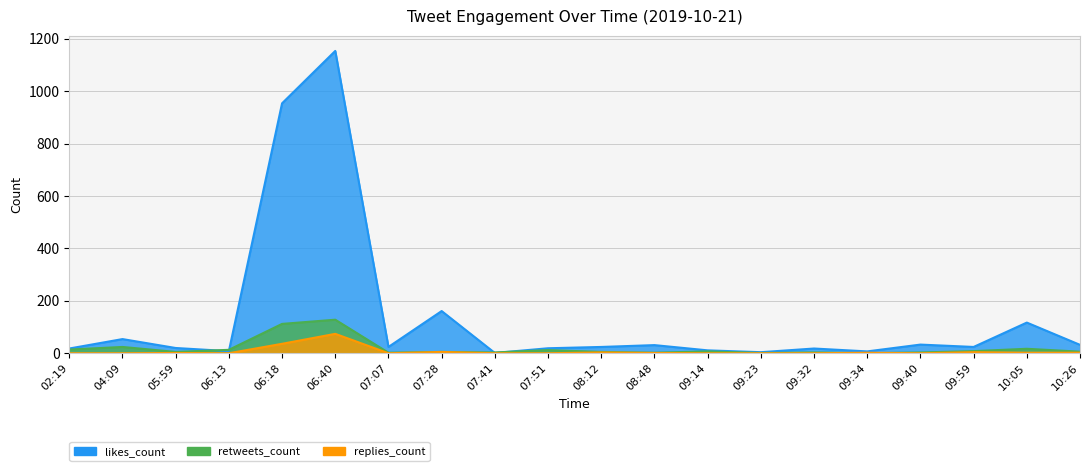

How many data points does each series have?

20